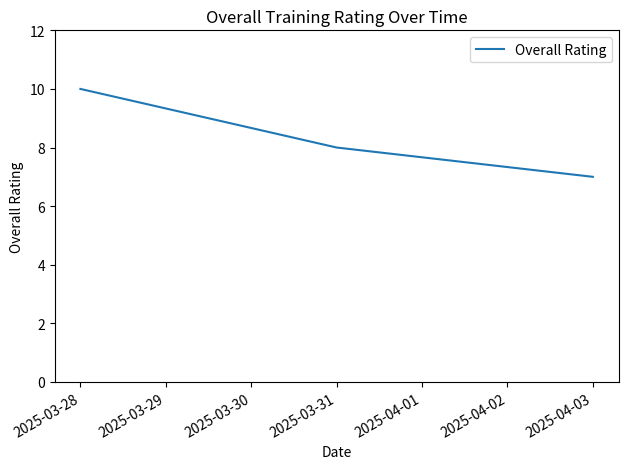

Approximately how many times larger is the value at 2025-03-28 compared to 2025-03-31?

1.2